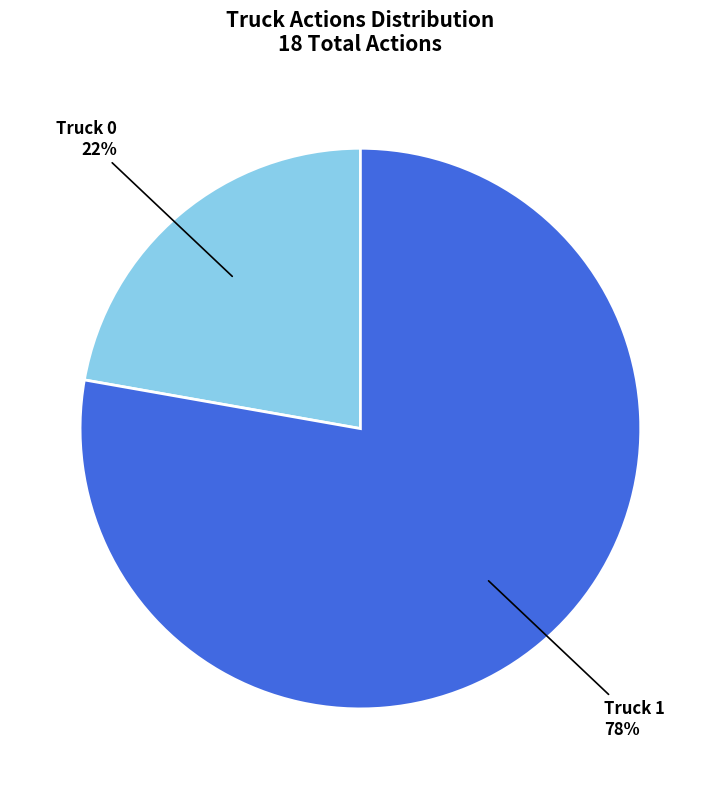

Approximately how many times larger is the value at Truck 1 compared to Truck 0?

3.5